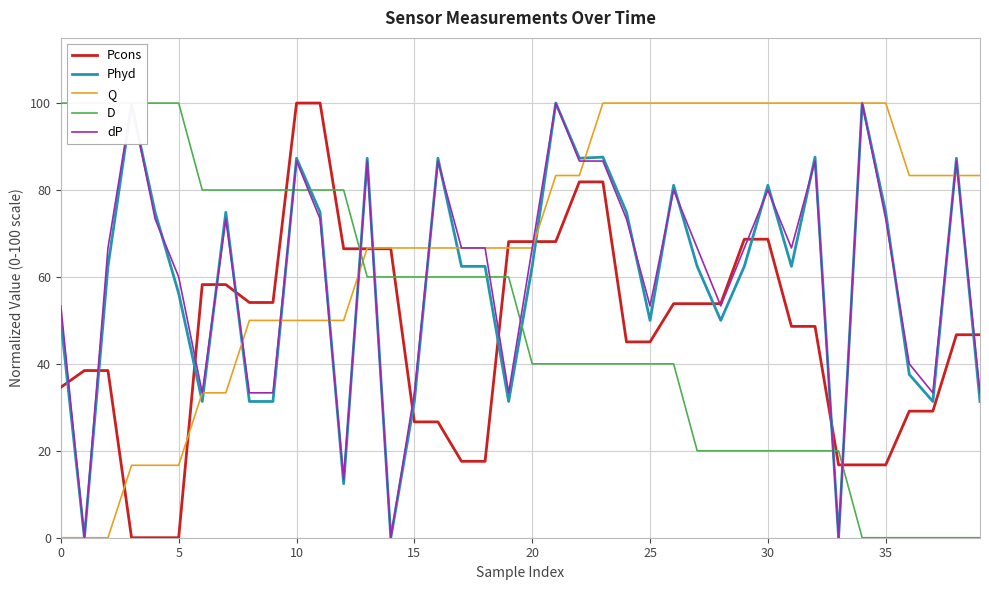

True or false: Q has more than 0 points higher than both neighbors.

False